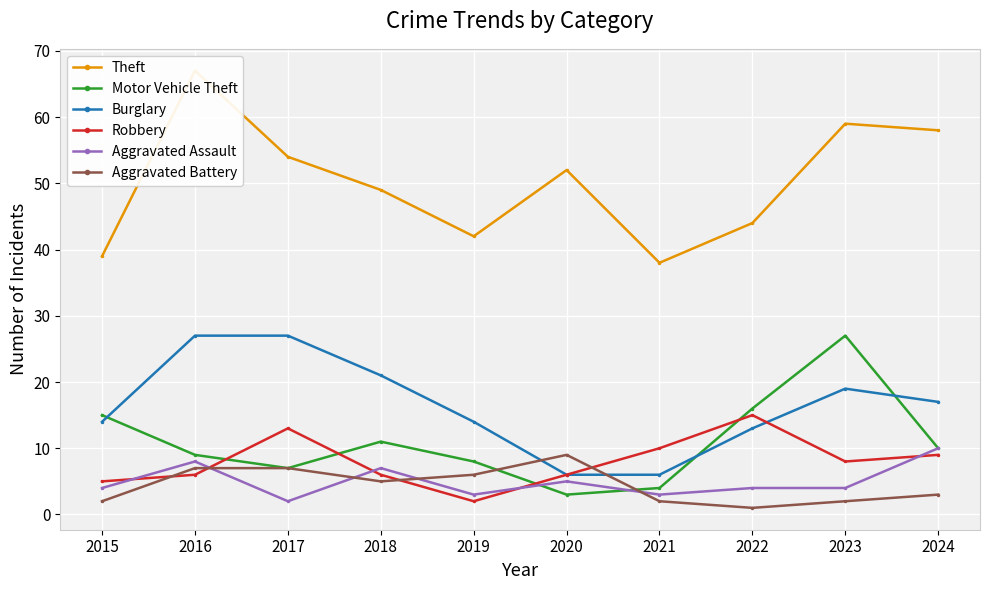

What is the difference between the Burglary values at 2017 and 2024?

10